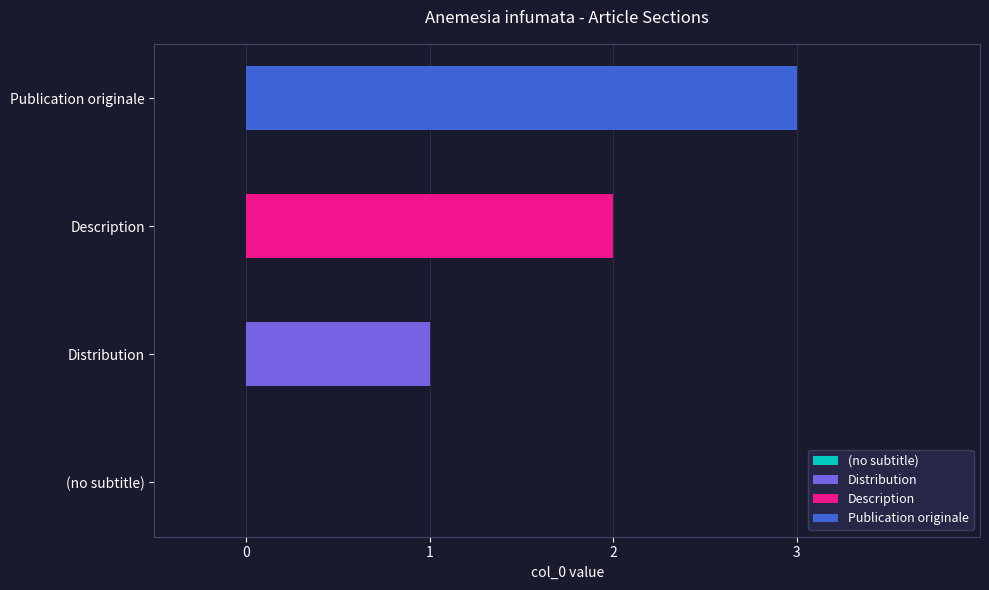

How many bars are there in total?

4